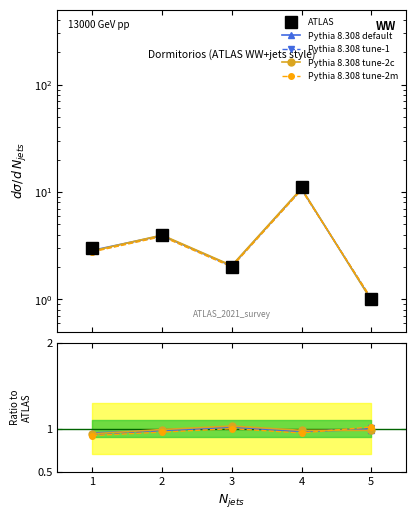

Which label corresponds to the smallest value in the chart?

1